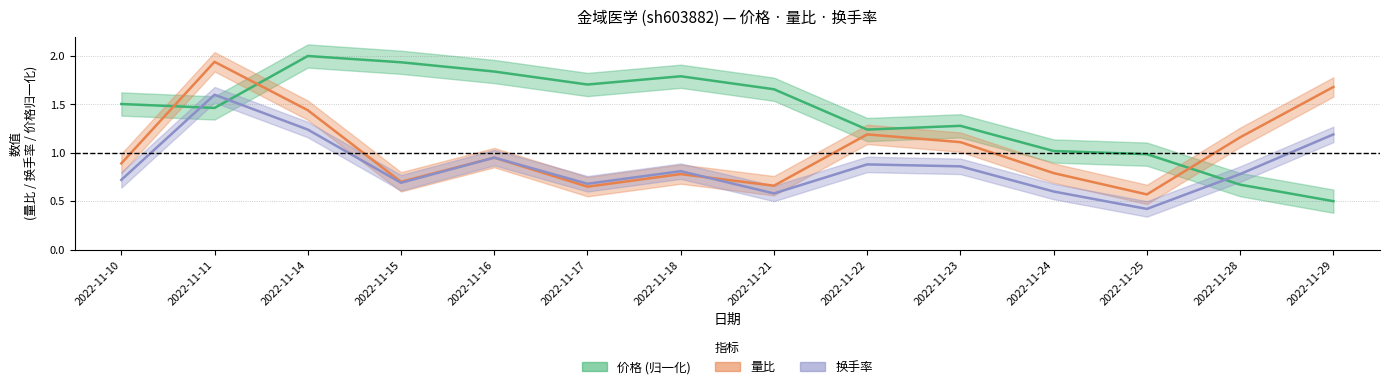

Which series has the largest total across all categories?

价格